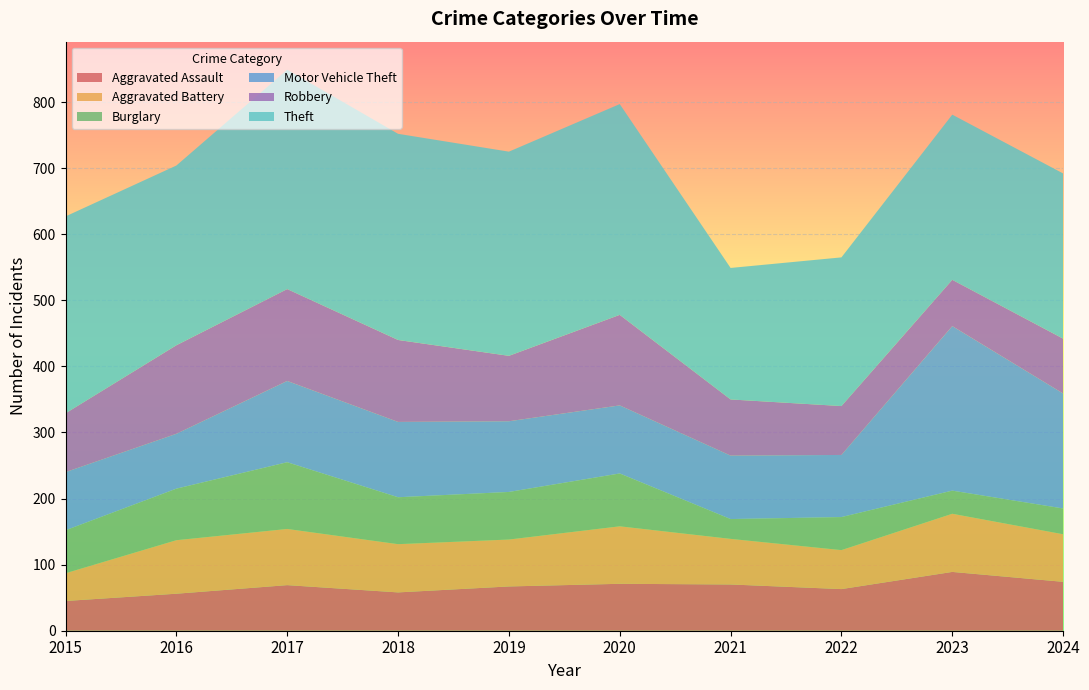

Reading right to left, list all the values displayed in this chart.

Aggravated Assault: 2024=74	2023=89	2022=63	2021=70	2020=71	2019=67	2018=58	2017=69	2016=56	2015=45
Aggravated Battery: 2024=72	2023=88	2022=59	2021=69	2020=87	2019=71	2018=73	2017=85	2016=81	2015=42
Burglary: 2024=39	2023=35	2022=50	2021=30	2020=80	2019=72	2018=71	2017=101	2016=78	2015=65
Motor Vehicle Theft: 2024=174	2023=249	2022=94	2021=96	2020=103	2019=107	2018=114	2017=123	2016=83	2015=88
Robbery: 2024=83	2023=70	2022=74	2021=85	2020=137	2019=99	2018=124	2017=139	2016=134	2015=89
Theft: 2024=250	2023=250	2022=225	2021=199	2020=319	2019=309	2018=312	2017=332	2016=272	2015=298